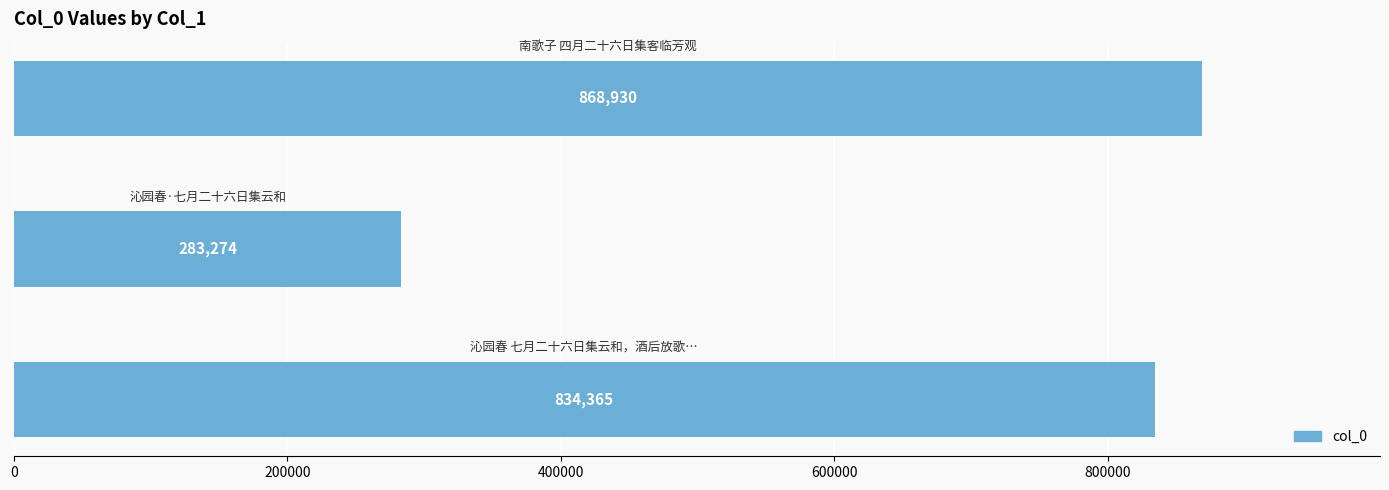

Are the bars horizontal?

Yes